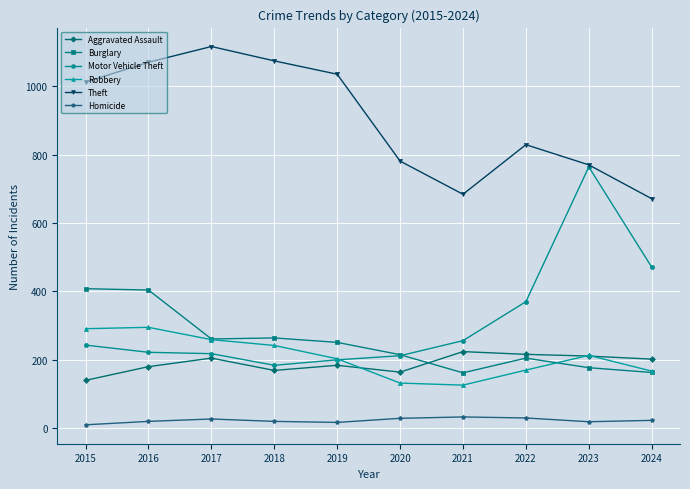

Is the value of Aggravated Assault at 2024 greater than the value of Homicide at 2019?

Yes